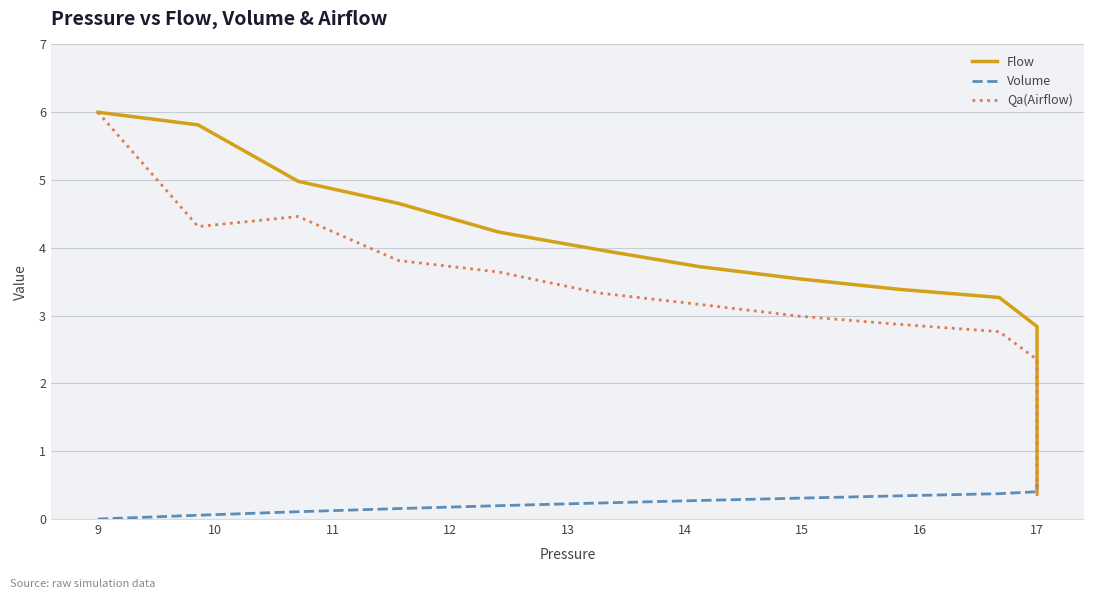

Rank the series by their average value, from lowest to highest.

Volume, Qa(Airflow), Flow